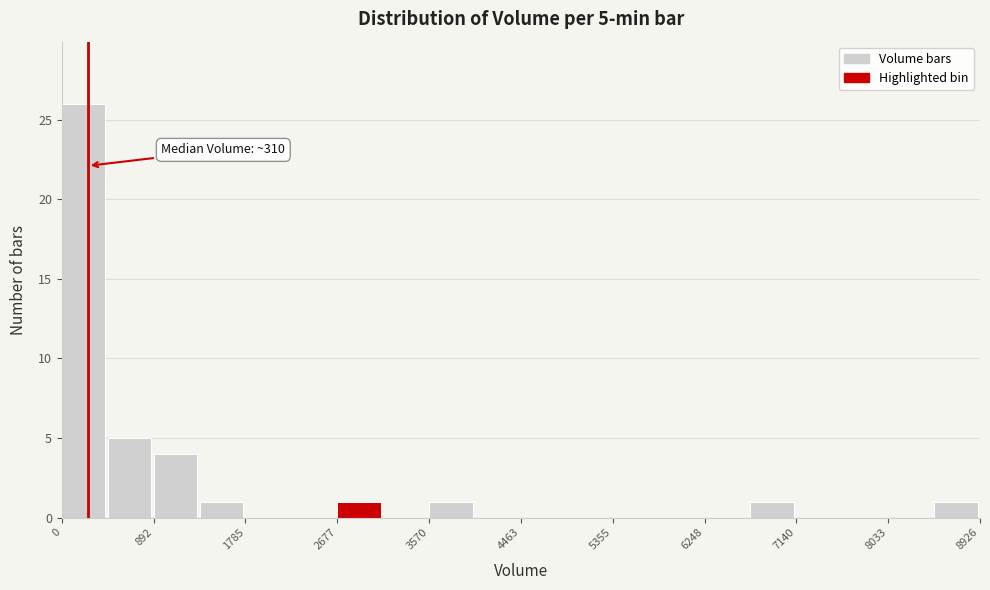

Which range on the x-axis has the tallest bar?

0 to 400